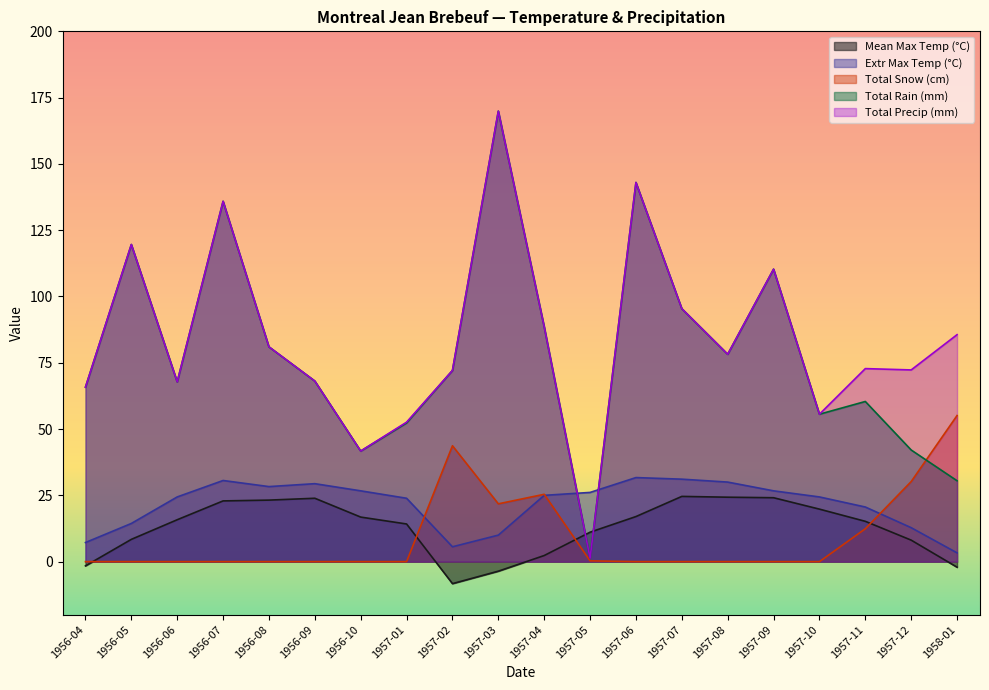

Between 1957-05 and 1957-07, which is larger?

1957-07